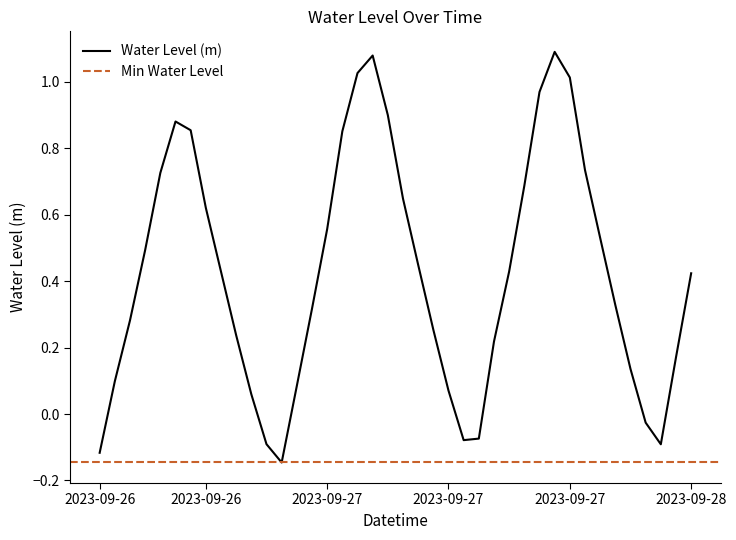

How many values are above zero?

33